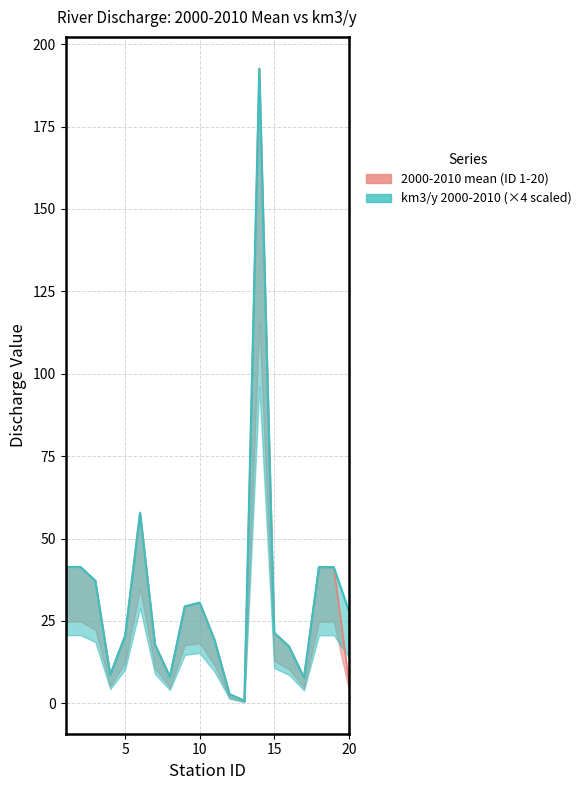

What is the average value of the 2000-2010 mean (ID 1-20) series?

32.2